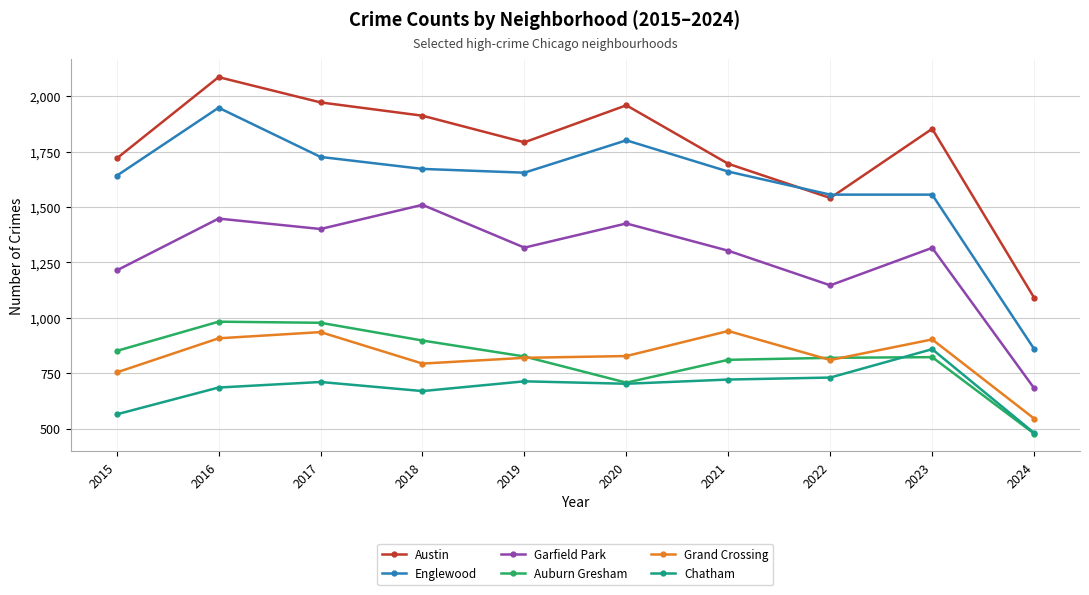

In Chatham, how many points are lower than both neighbors (excluding endpoints)?

2